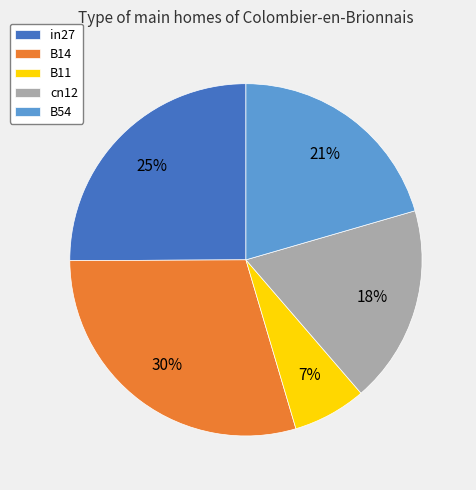

Does any single category account for the majority?

No